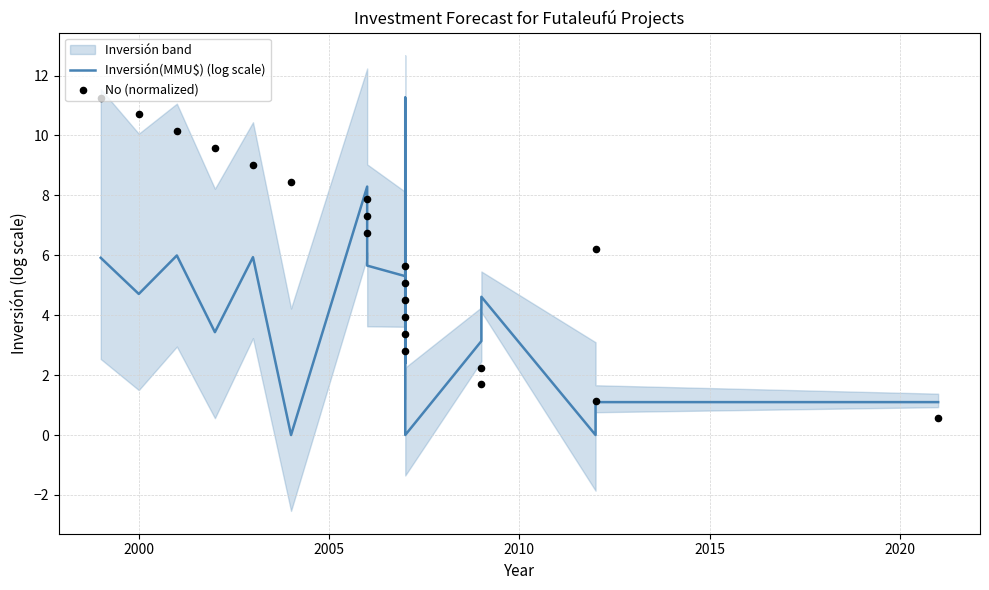

What are all the series names shown in the legend?

Inversión(MMU$) (log scale), No (normalized)